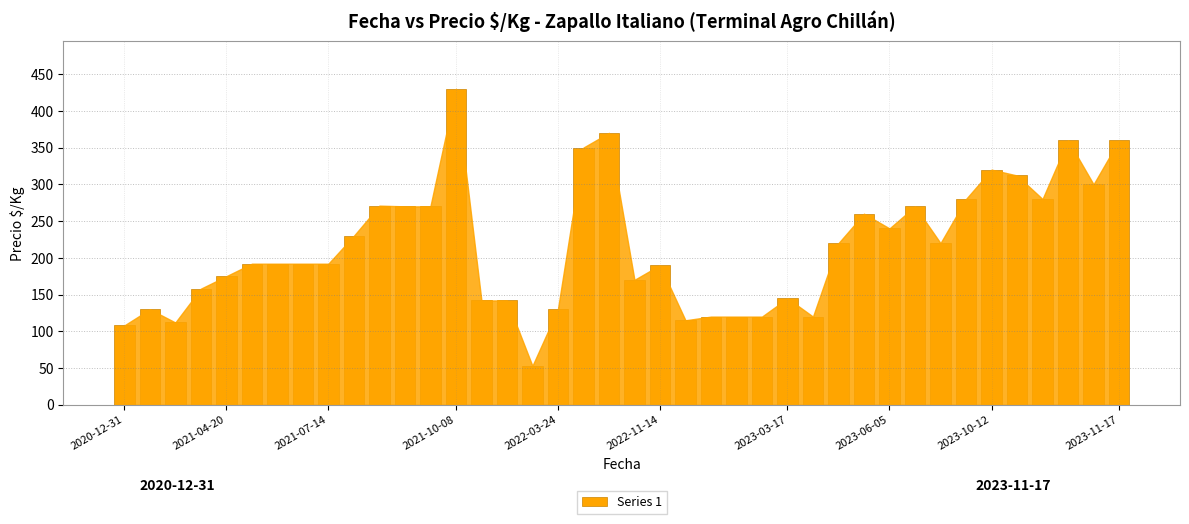

What is the value of the 15th bar from the left?

142